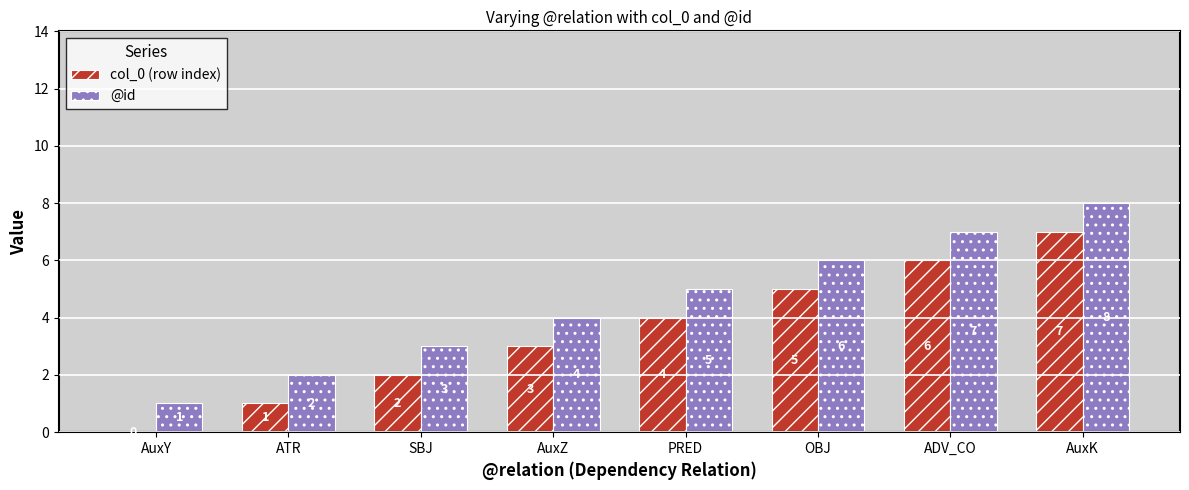

What is the maximum value shown in the chart?

8